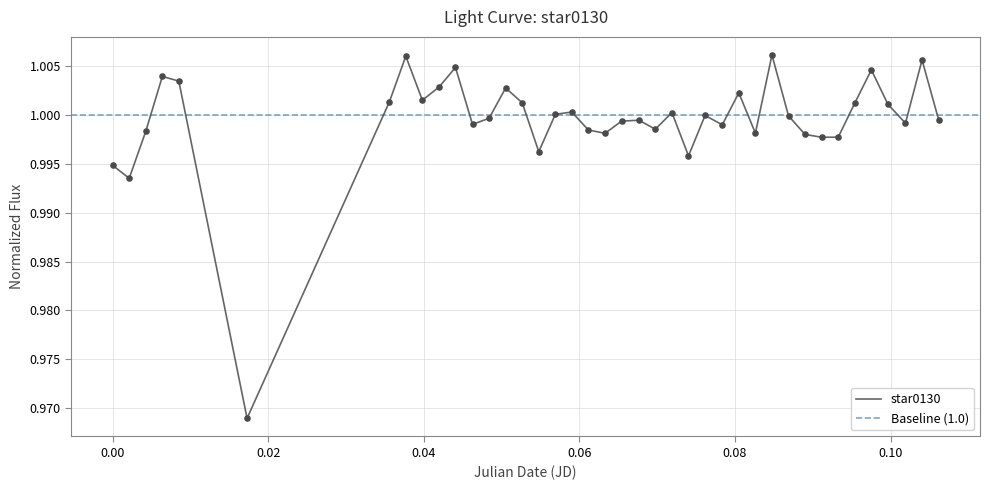

Approximately how many times larger is the value at 0.06 compared to 0.10?

1.0